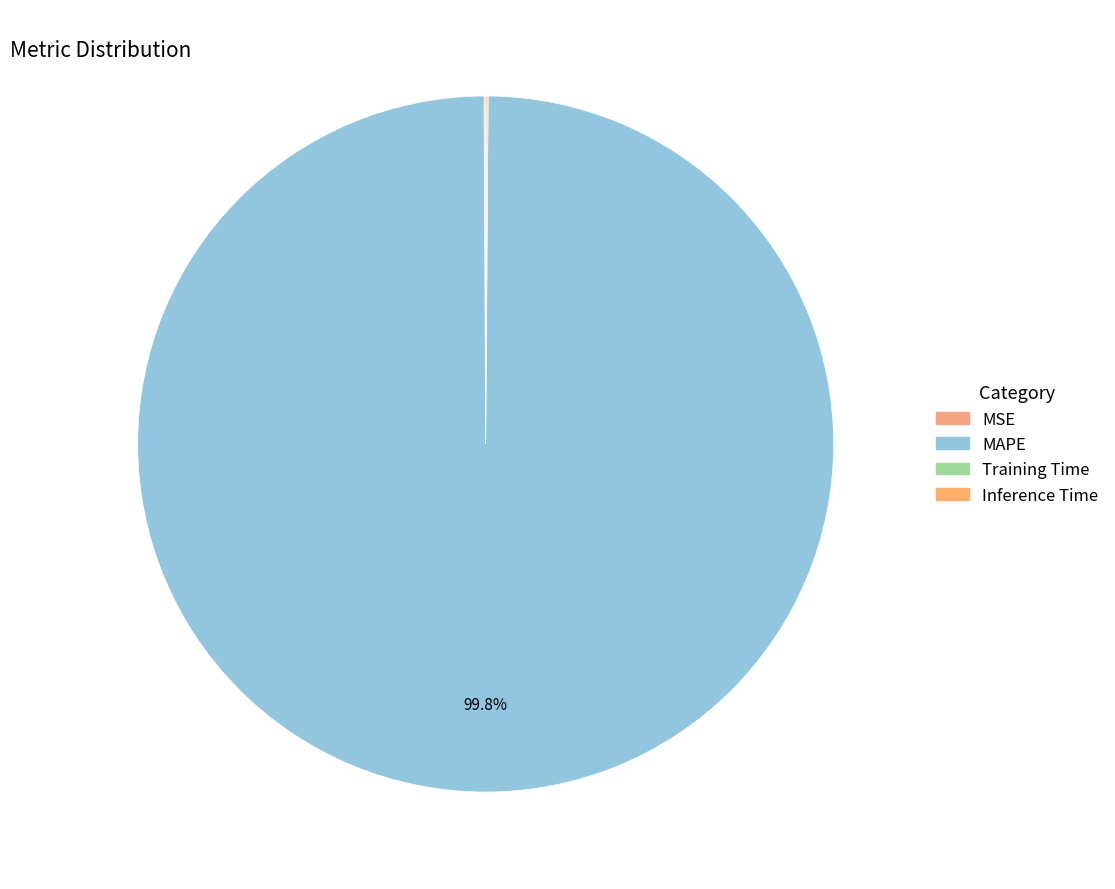

Which slice is the largest?

MAPE